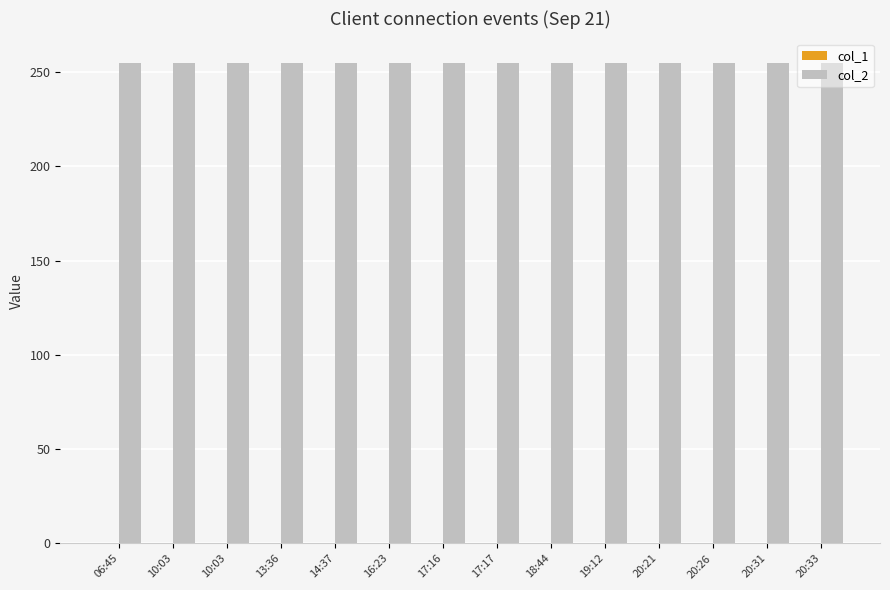

Reading left to right, transcribe all the data shown in this chart.

col_1: 0	0	0	0	0	0	0	0	0	0	0	0	0	0
col_2: 255	255	255	255	255	255	255	255	255	255	255	255	255	255